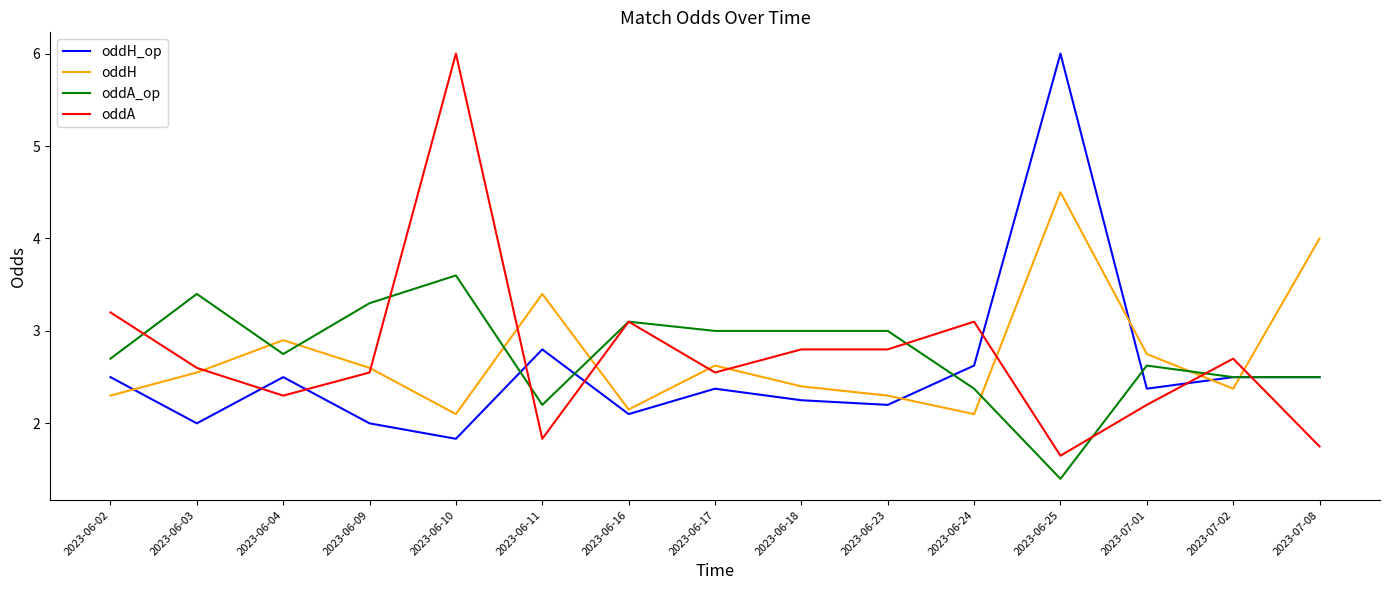

The value of oddH_op at 2023-06-24 is 2.6. True or false?

True